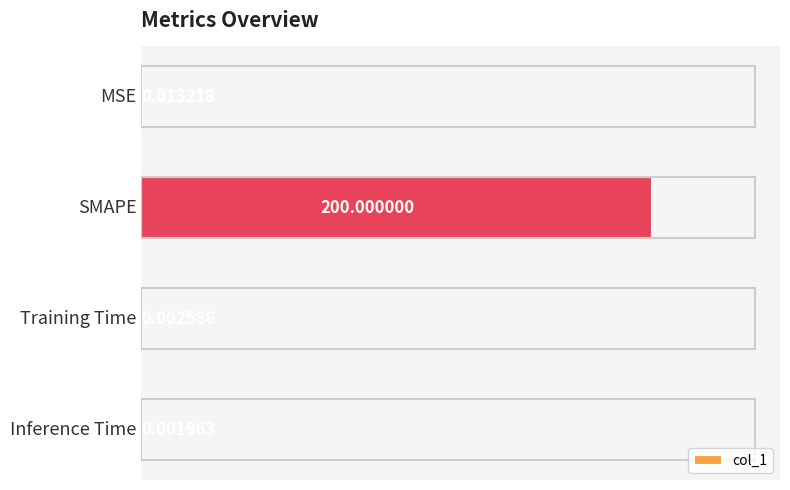

What is the sum of all values?

200.0